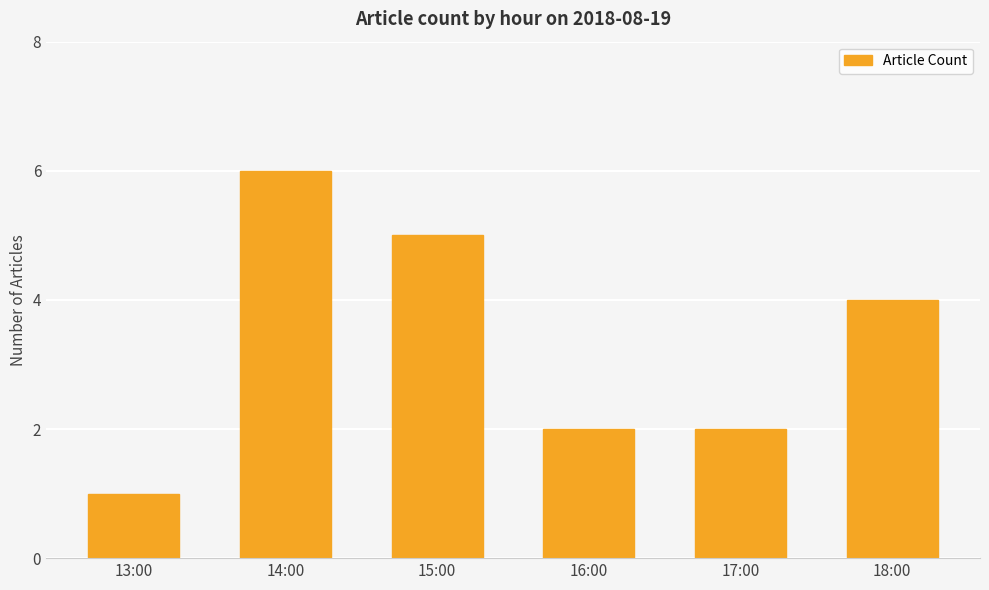

What position from the right is 13:00?

6